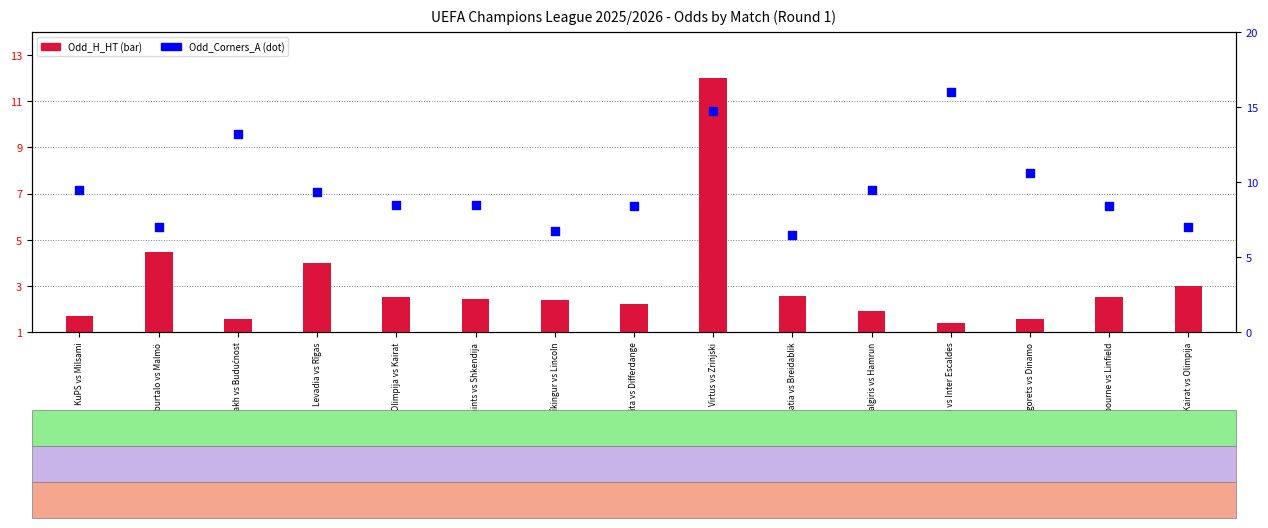

Which series reaches the minimum Y coordinate?

Odd_H_HT